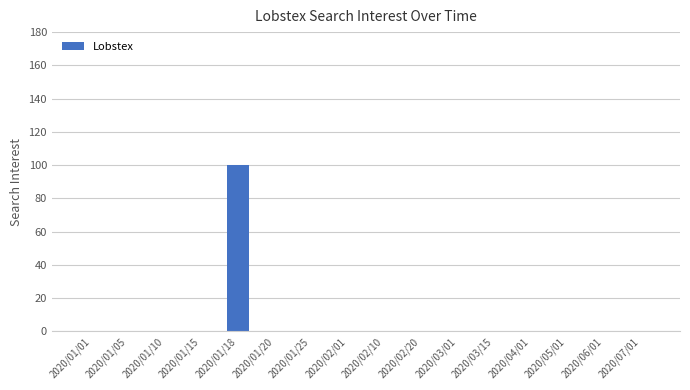

Reading right to left, extract all data points from this chart.

2020/07/01=0	2020/06/01=0	2020/05/01=0	2020/04/01=0	2020/03/15=0	2020/03/01=0	2020/02/20=0	2020/02/10=0	2020/02/01=0	2020/01/25=0	2020/01/20=0	2020/01/18=100	2020/01/15=0	2020/01/10=0	2020/01/05=0	2020/01/01=0